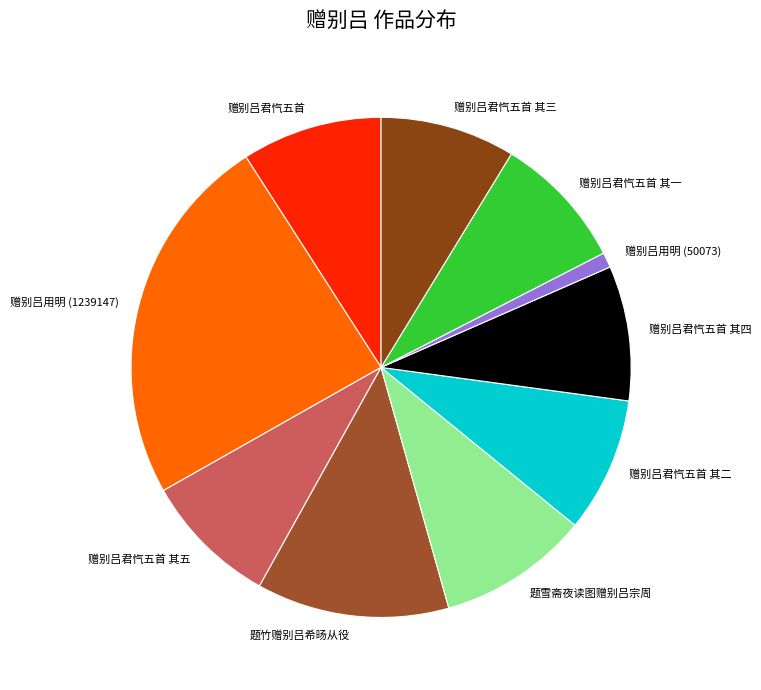

Count the number of slices in the pie.

10